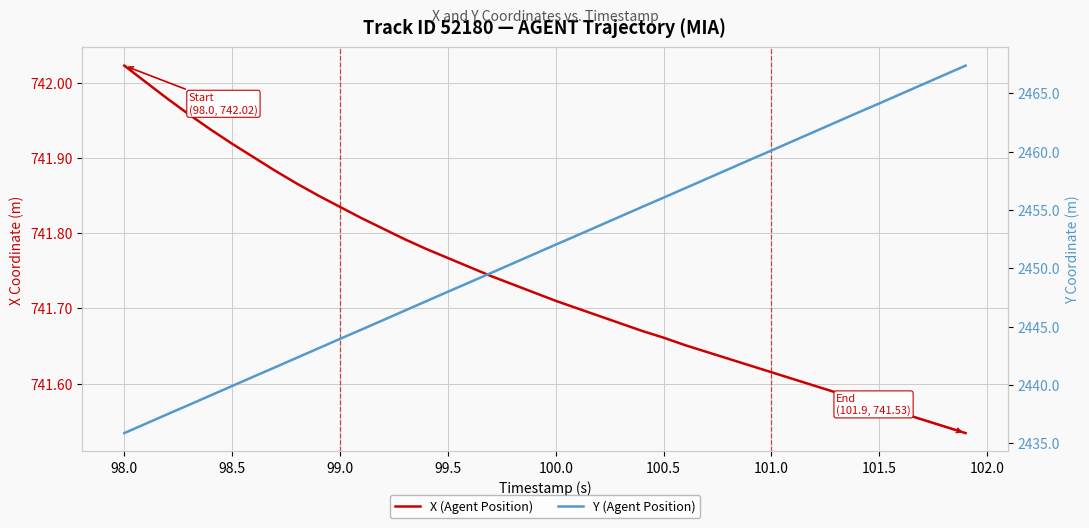

The X (Agent Position) series shows 1203.3 at 27. True or false?

False